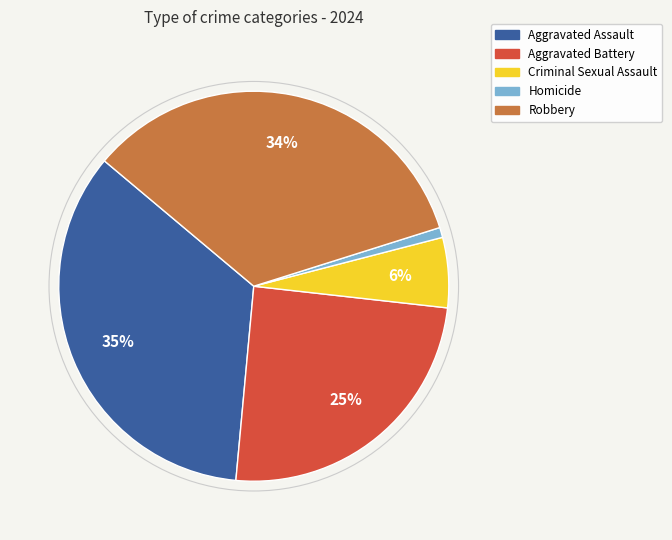

To the nearest percent, what percentage of the pie is Homicide?

1%